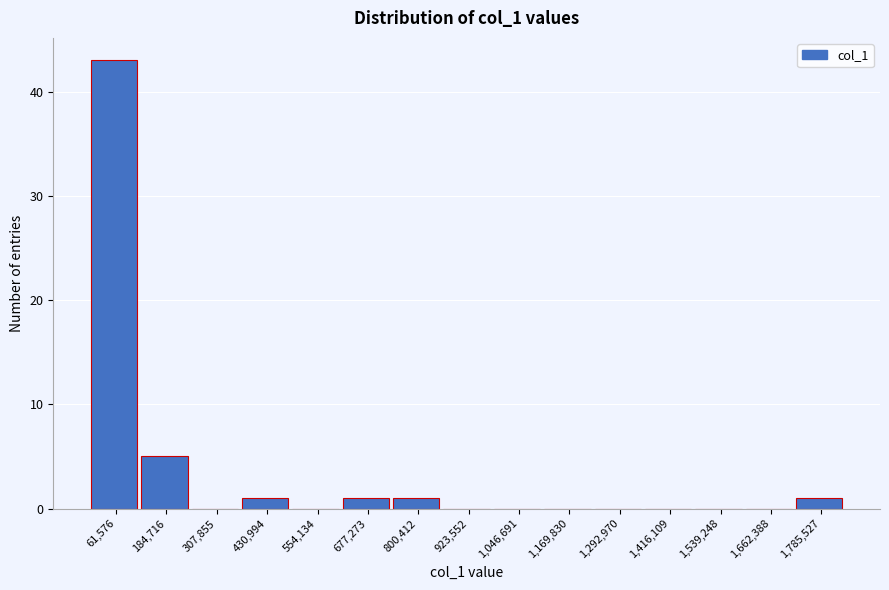

Reading left to right, transcribe this chart: for each bar, give the range it covers on the x-axis and its height. Neither the bar edges nor the heights are printed on the chart, so give them approximately, as read against the axes.

0 to 120000: 43
120000 to 240000: 5
240000 to 360000: 0
360000 to 500000: 1
500000 to 620000: 0
620000 to 740000: 1
740000 to 860000: 1
860000 to 980000: 0
980000 to 1100000: 0
1100000 to 1240000: 0
1240000 to 1360000: 0
1360000 to 1480000: 0
1480000 to 1600000: 0
1600000 to 1720000: 0
1720000 to 1840000: 1